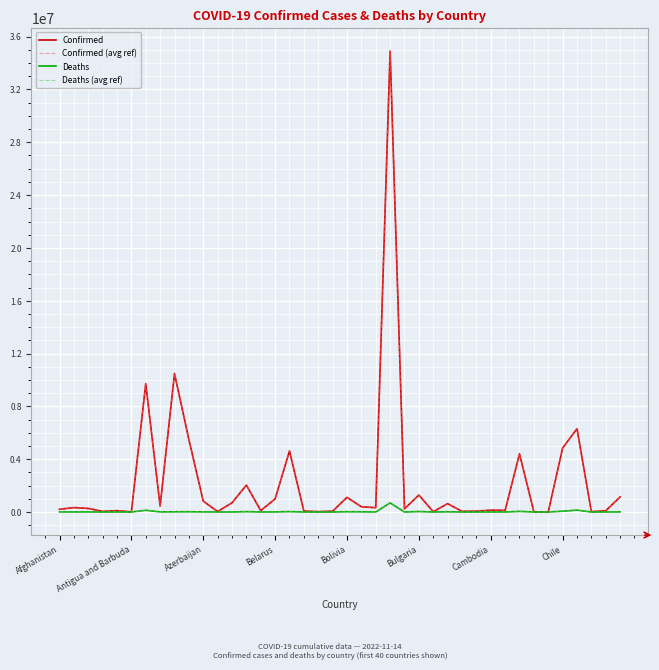

Does the chart have visible grid lines?

Yes